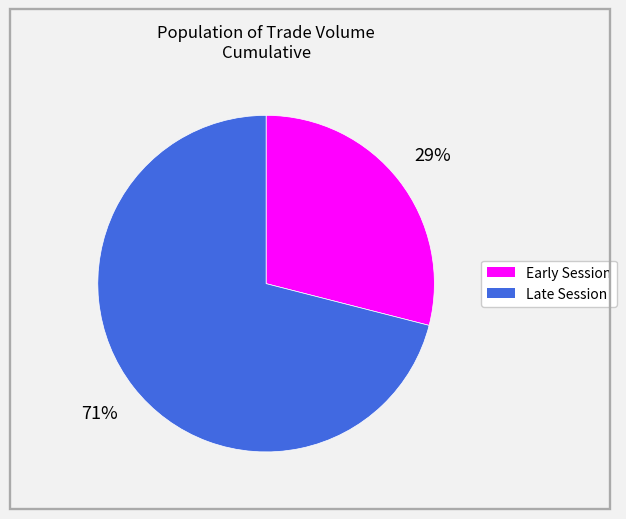

Does any single category account for the majority?

Yes